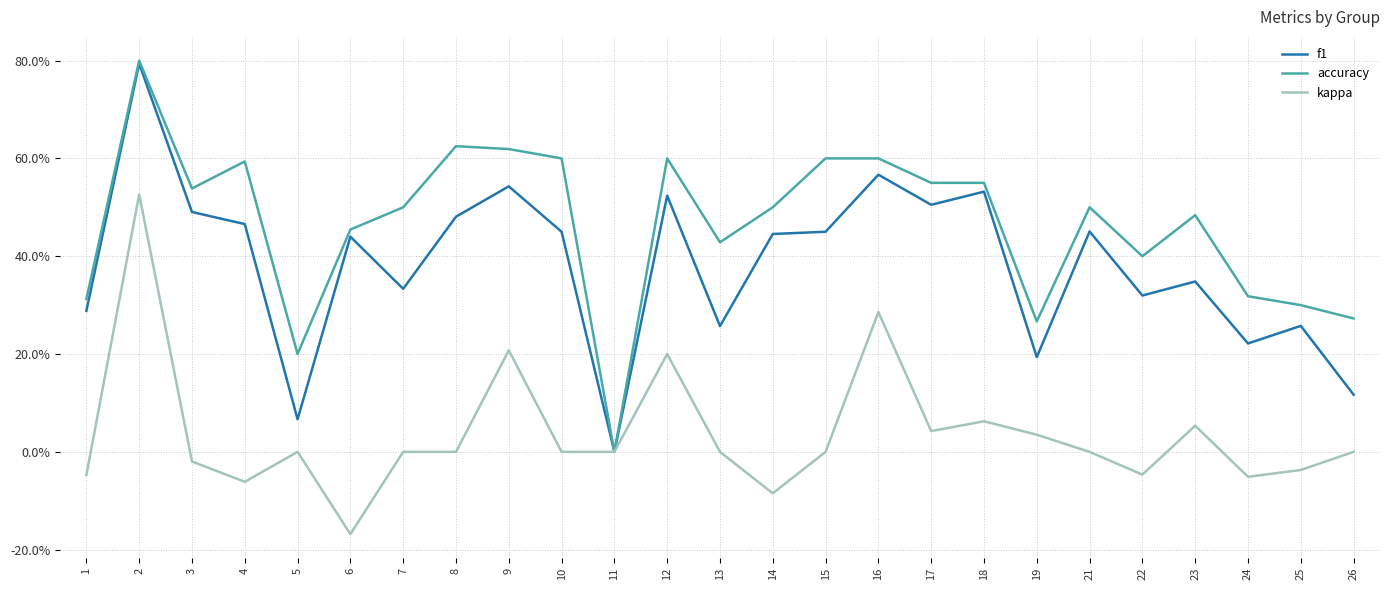

The value of f1 at 21 is 0.8. True or false?

False